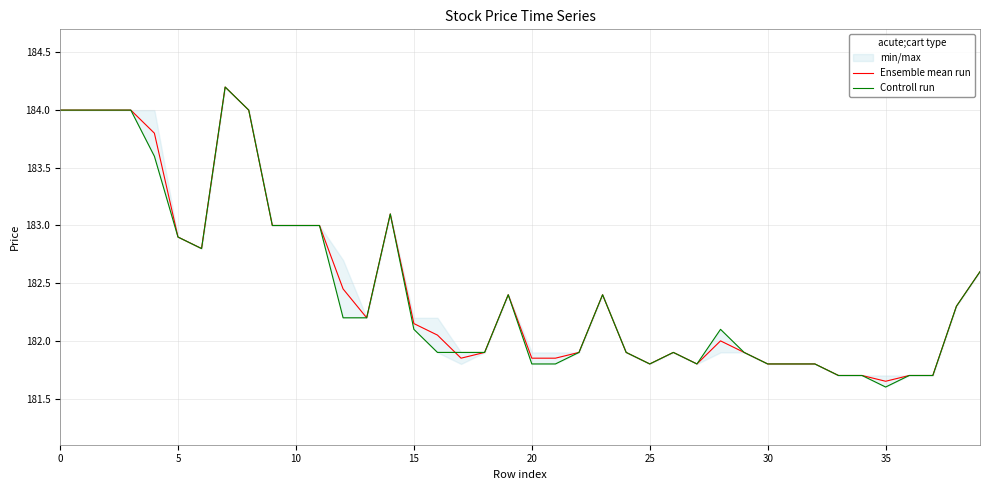

Which series ends up on top after the final intersection of Controll run and Ensemble mean run?

Controll run